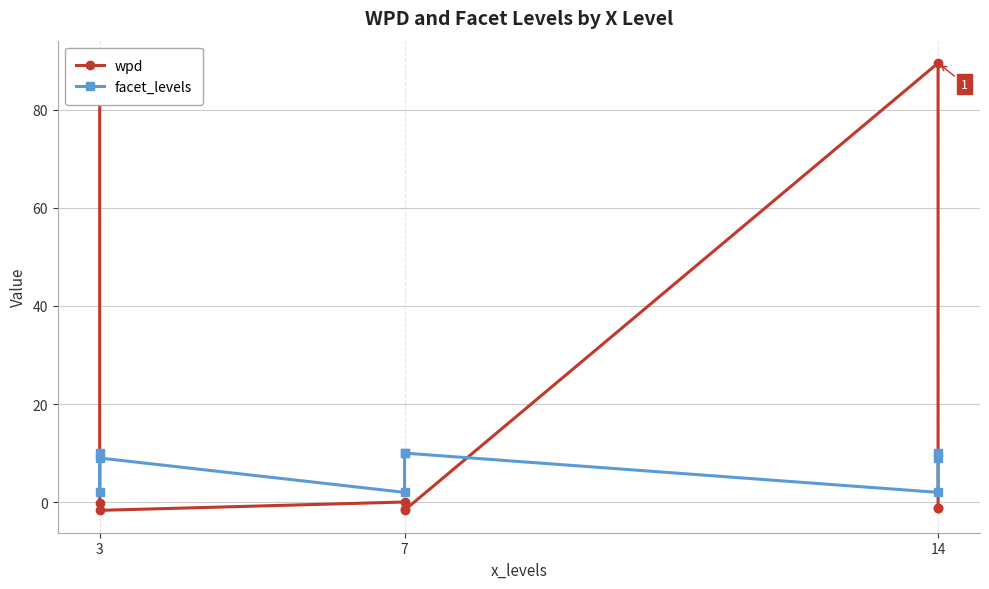

True or false: facet_levels has a value of 14.8 at 3.

False